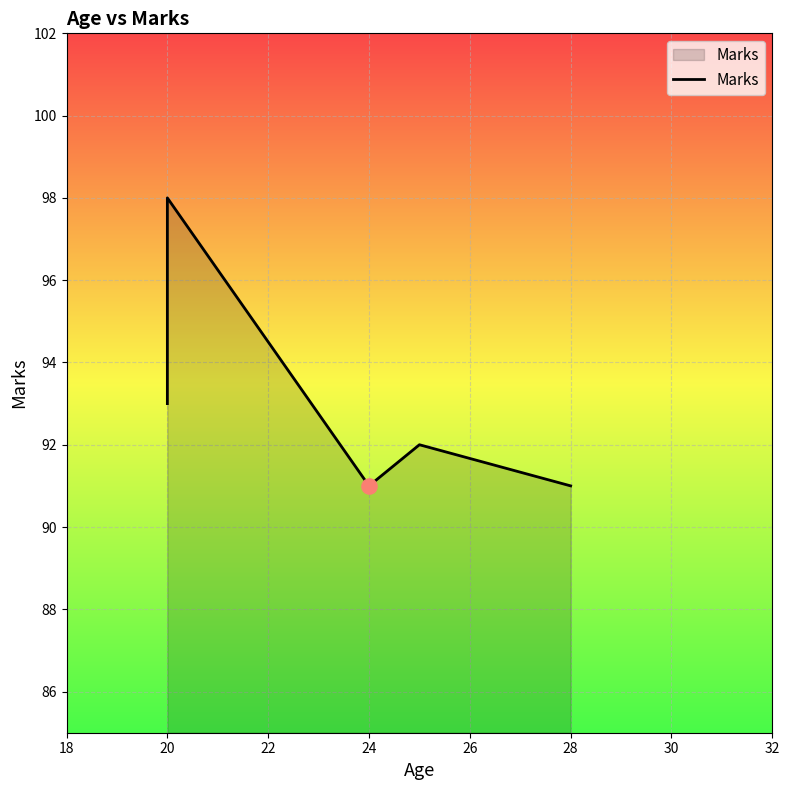

Which has a higher value, 24 or 20?

20